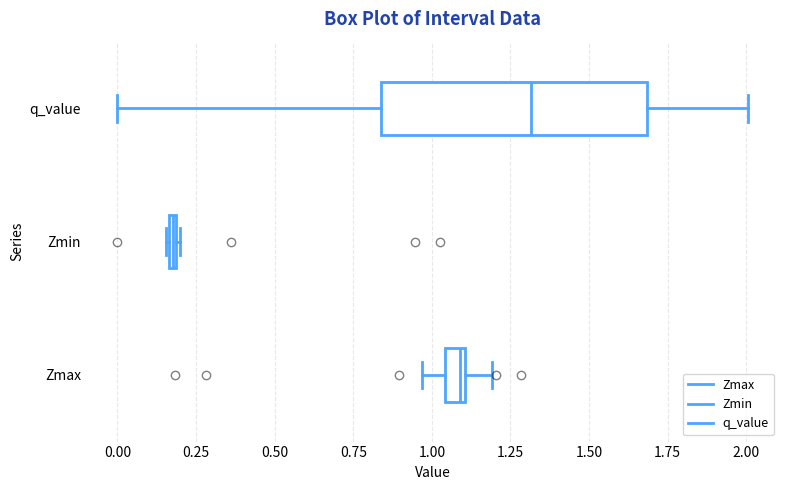

Which box's median line is the furthest to the left?

Zmin